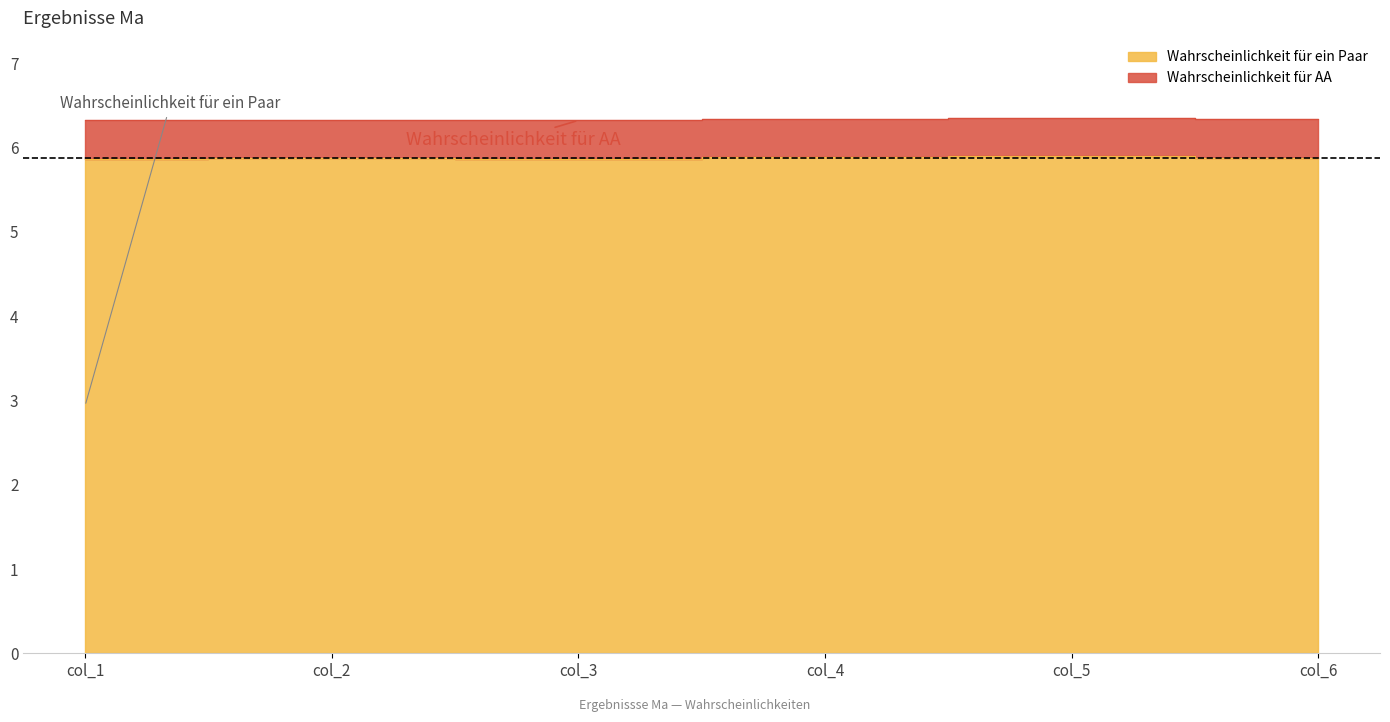

Rank the categories by value from lowest to highest.

col_1, col_3, col_2, col_6, col_4, col_5